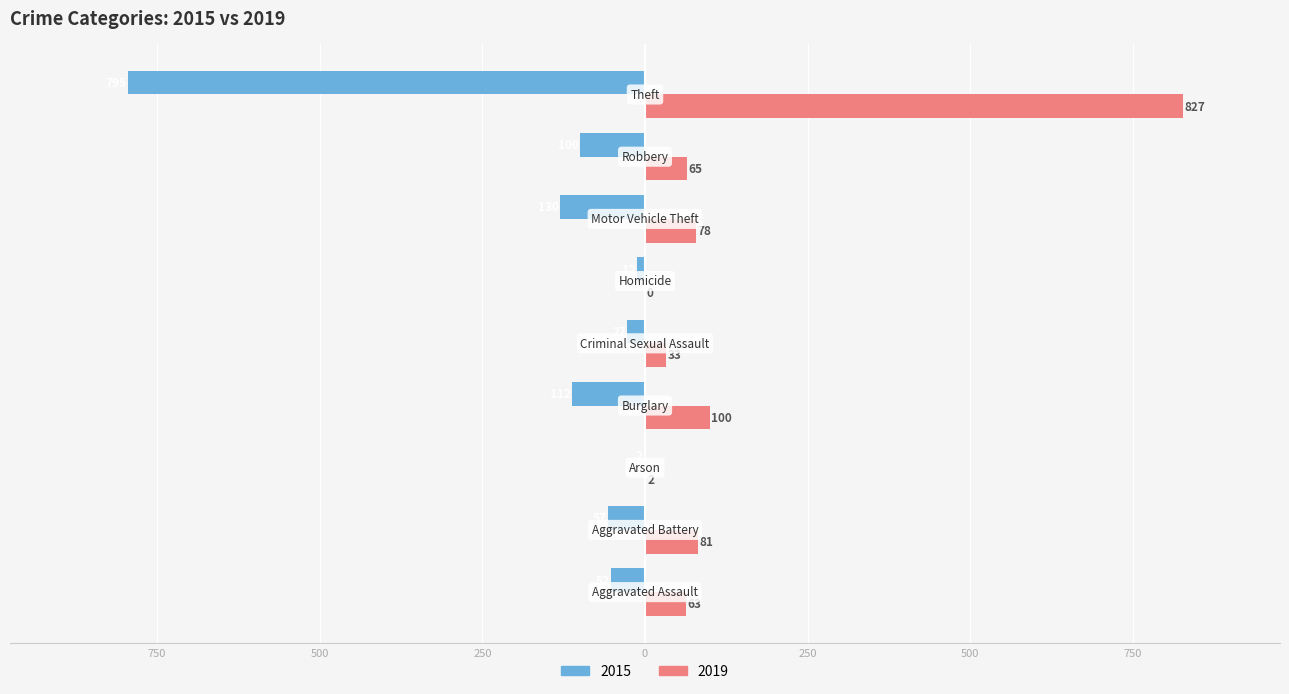

What are all the series names shown in the legend?

2015, 2019